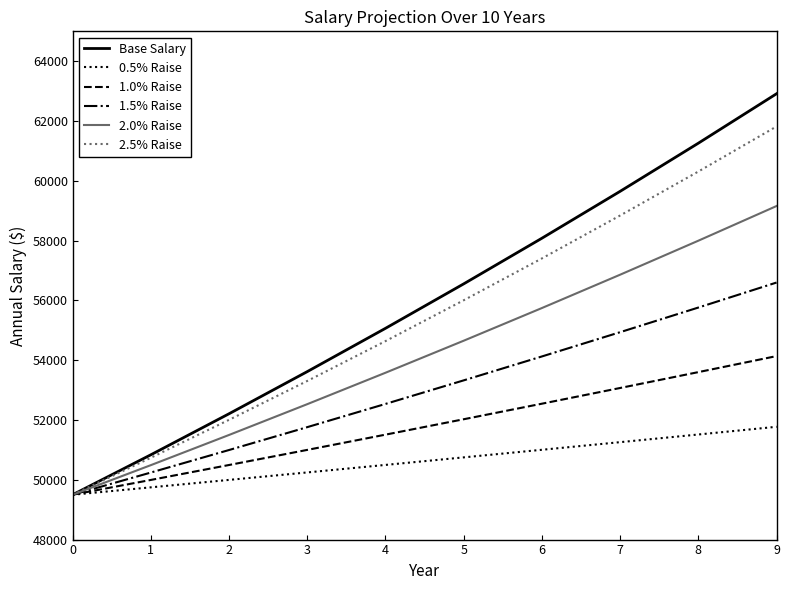

What is the difference between the maximum and second lowest values in the Base Salary series?

12076.3